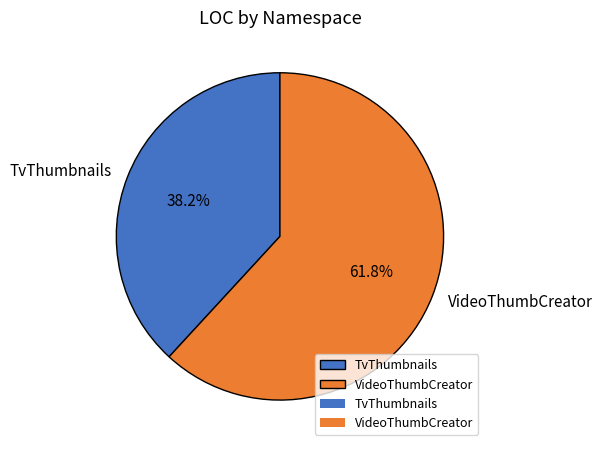

What is the smallest slice in the pie chart?

TvThumbnails